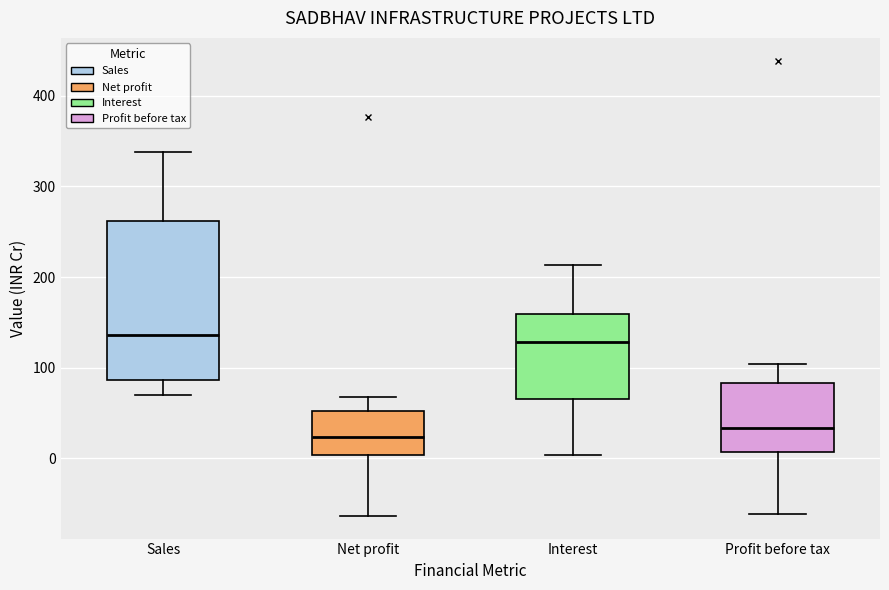

Which box is the tallest, from its lower edge to its upper edge?

Sales